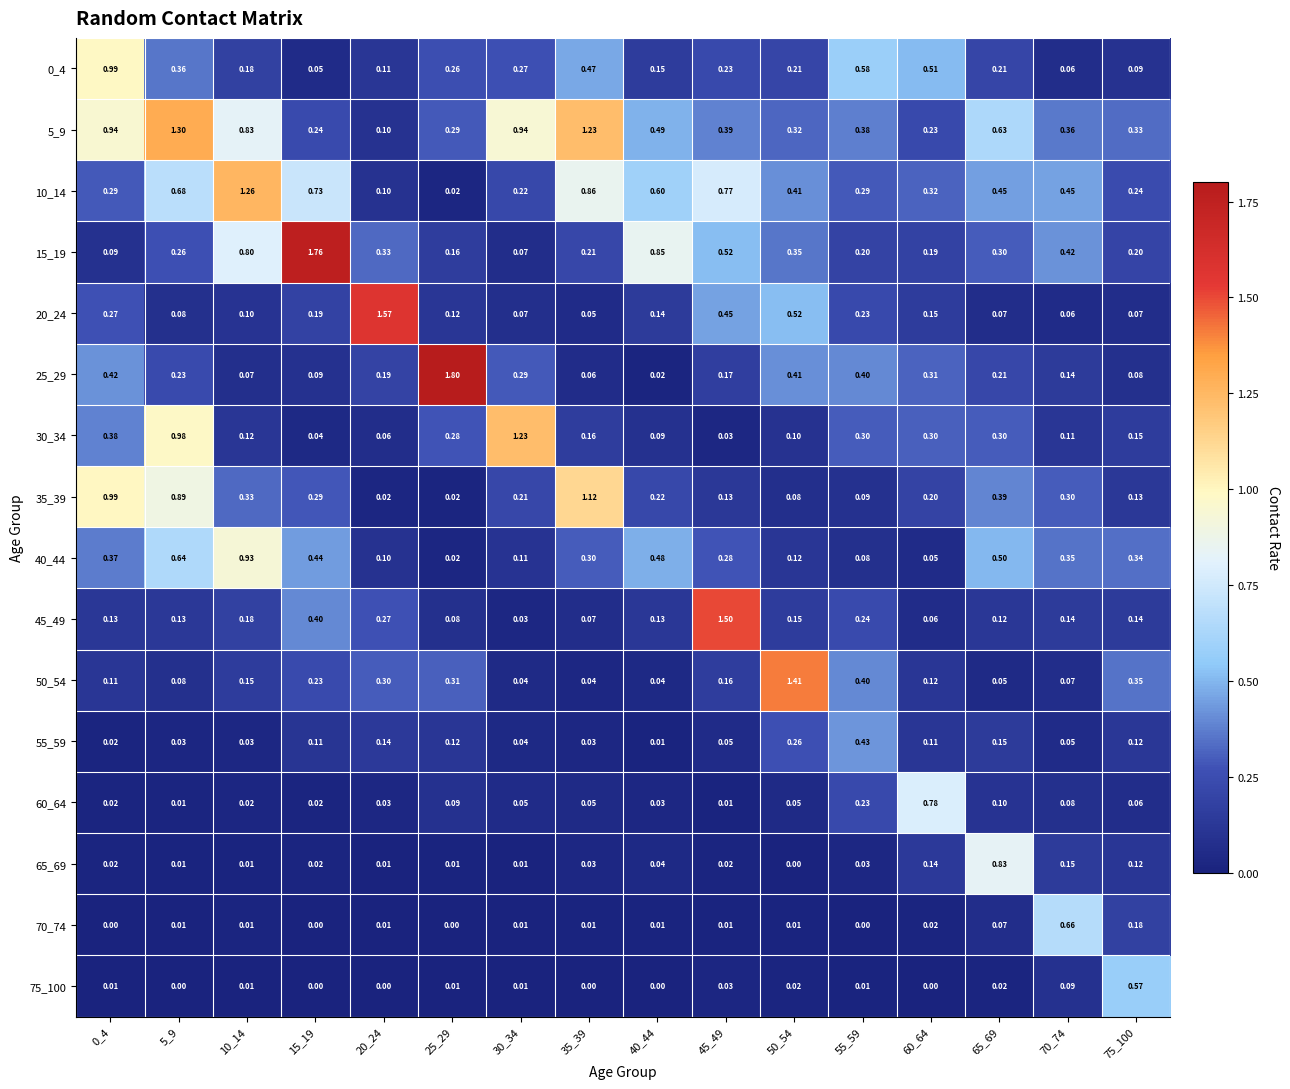

What is the spread (max minus min) of values at 15_19?

1.8